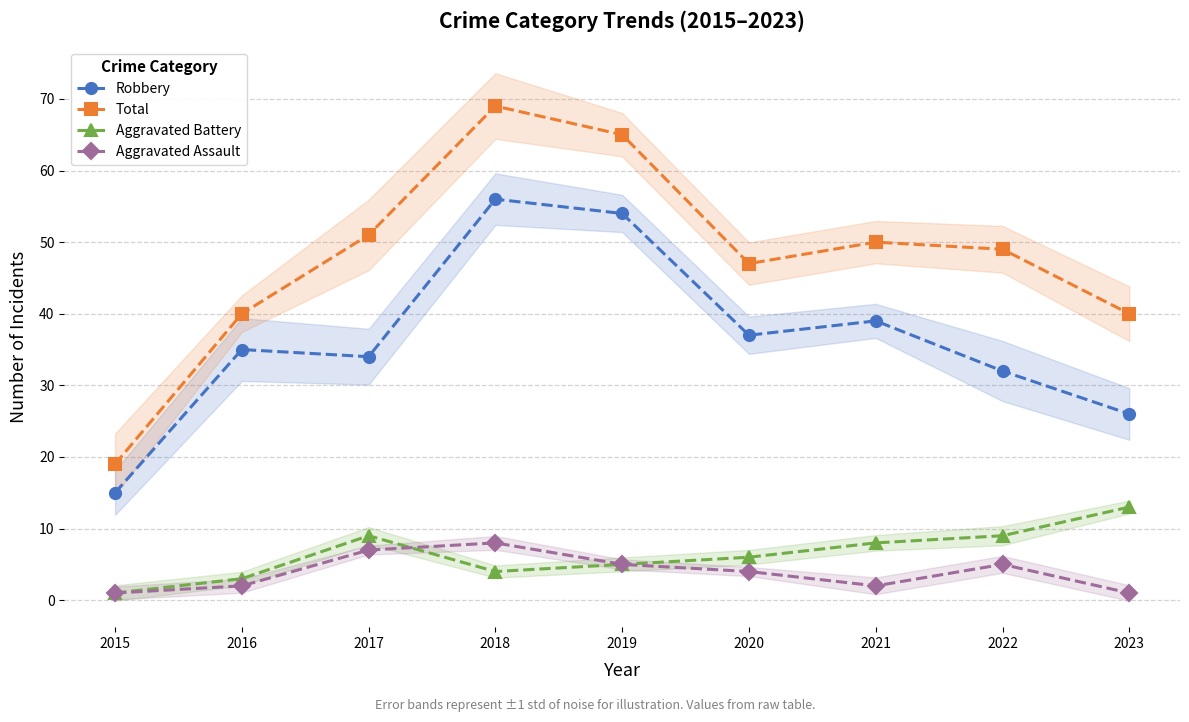

What is the difference between the Robbery values at 2017 and 2015?

19